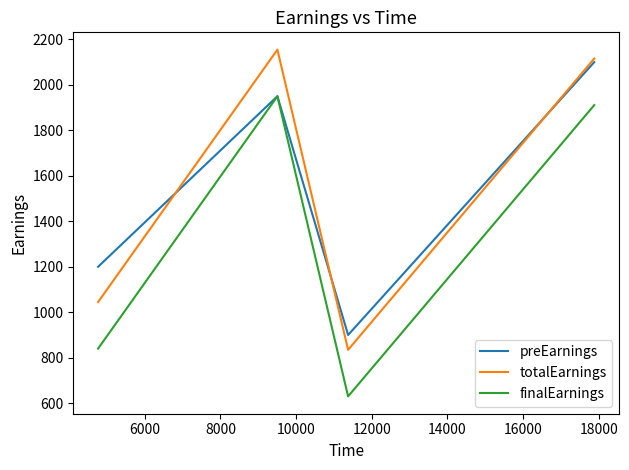

What is the maximum value for preEarnings?

2100.0